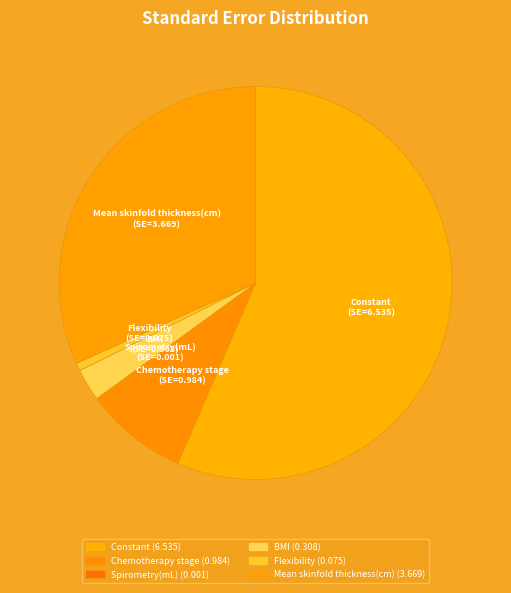

What is the largest slice in the pie chart?

Constant